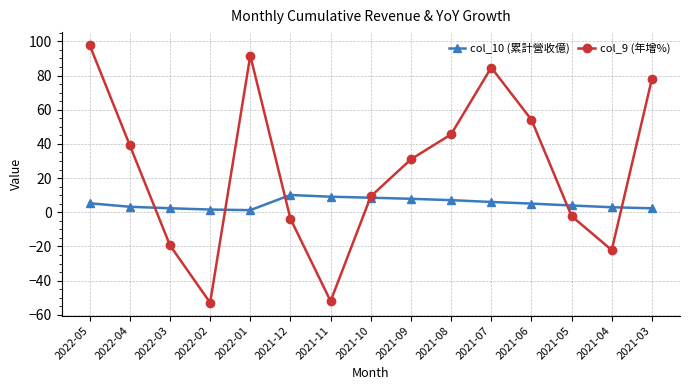

How many times do col_10 (累計營收億) and col_9 (年增%) cross each other?

6